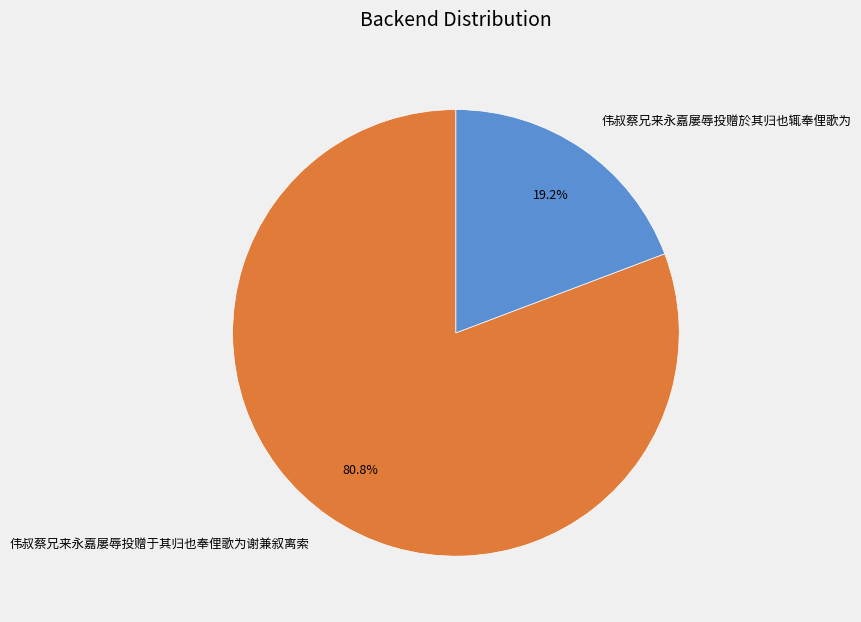

Rank the categories by value from highest to lowest.

伟叔蔡兄来永嘉屡辱投赠于其归也奉俚歌为谢兼叙离索, 伟叔蔡兄来永嘉屡辱投赠於其归也辄奉俚歌为